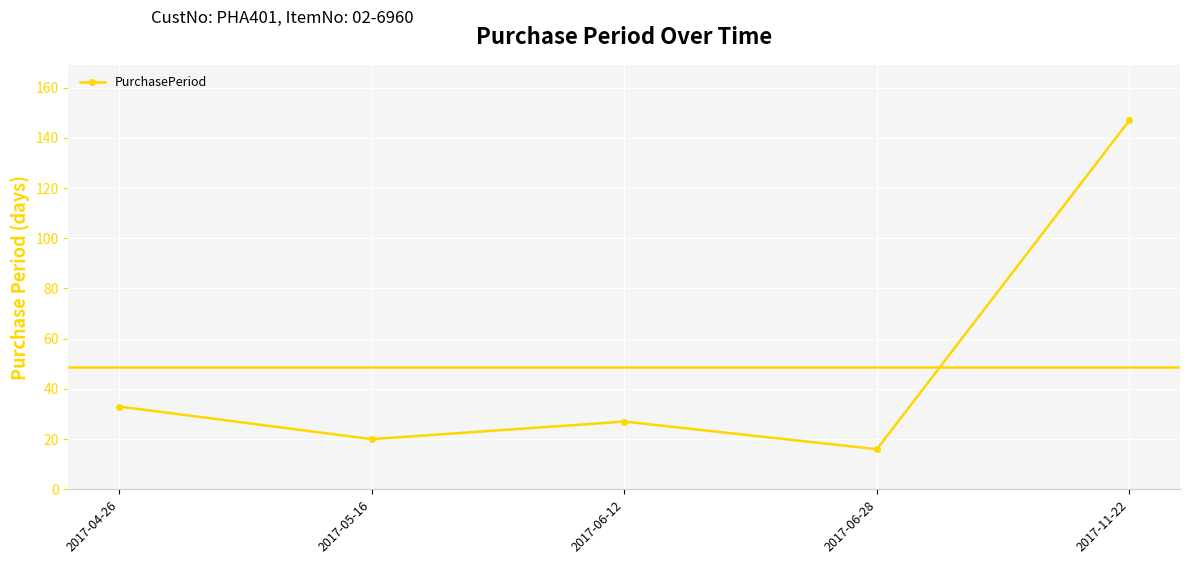

At which category does the chart reach its minimum across all series?

2017-06-28